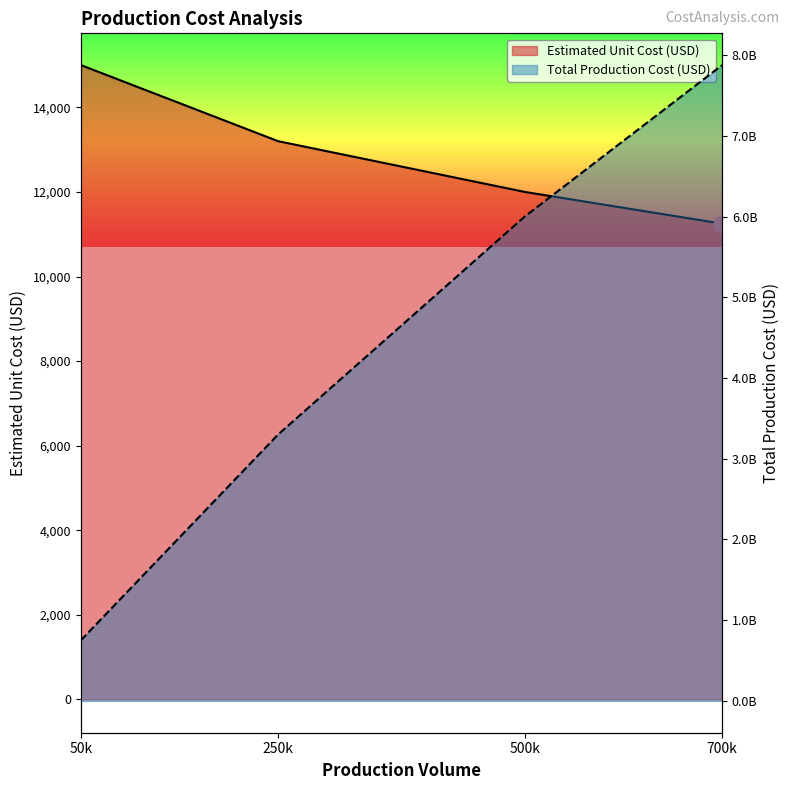

The value of Estimated Unit Cost (USD) at 700k is 11250. True or false?

True